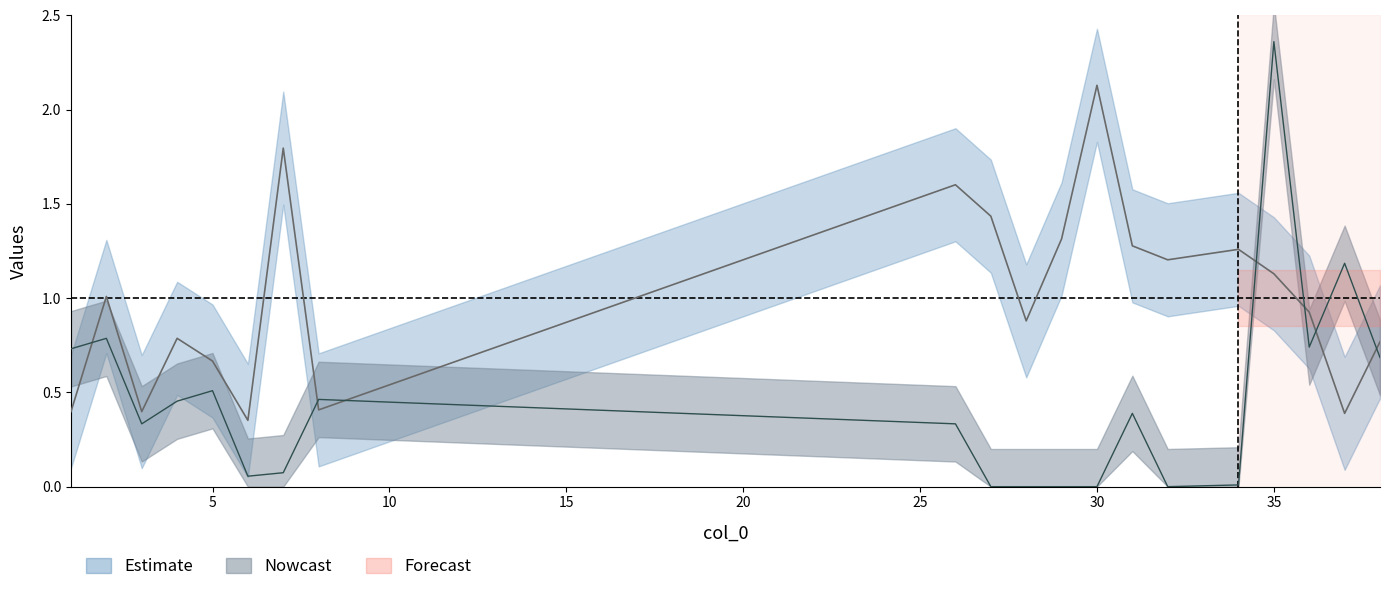

Between 5 and 27, which is larger?

27